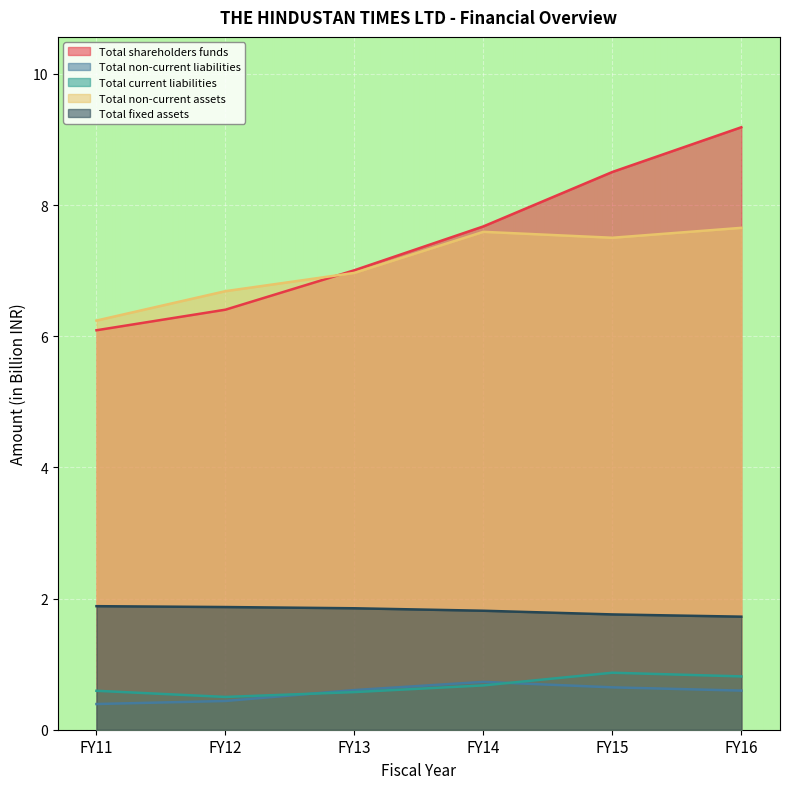

Which series has the widest spread of values?

Total shareholders funds